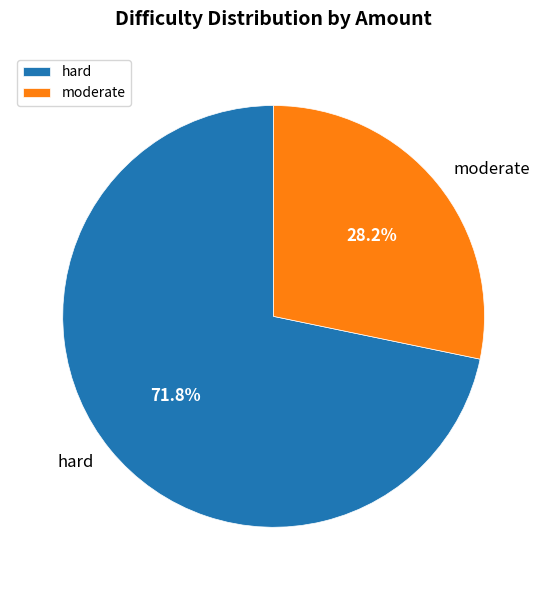

Rank the categories by value from lowest to highest.

moderate, hard